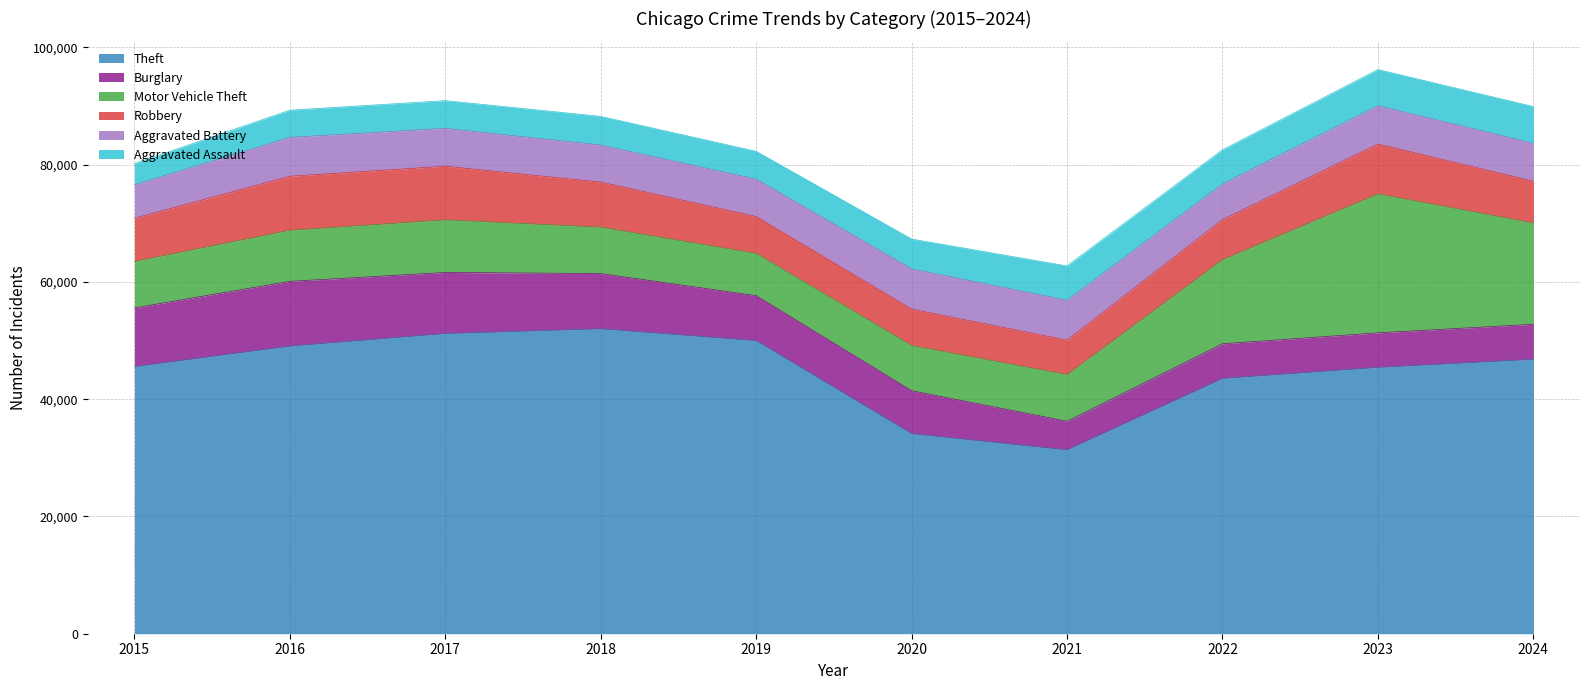

How many lines are shown in the chart?

6